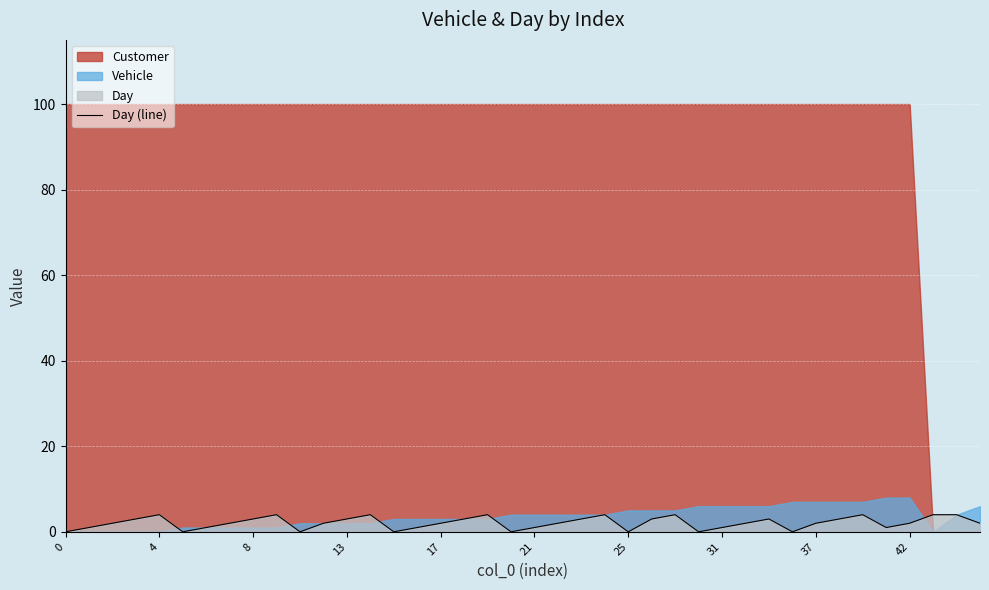

How many positive values are there?

32